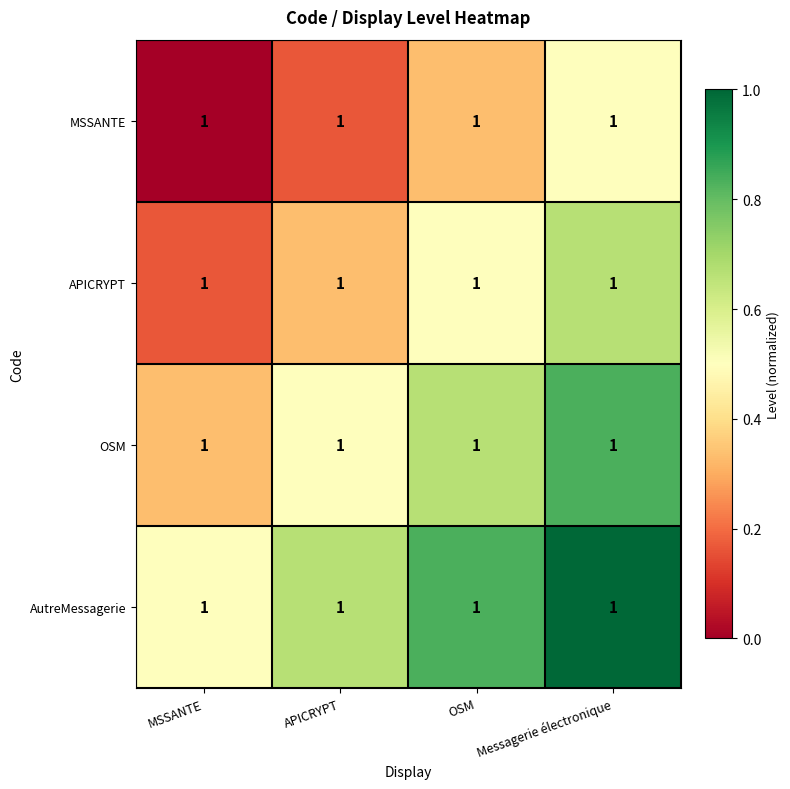

What is the sum of all OSM values?

2.3